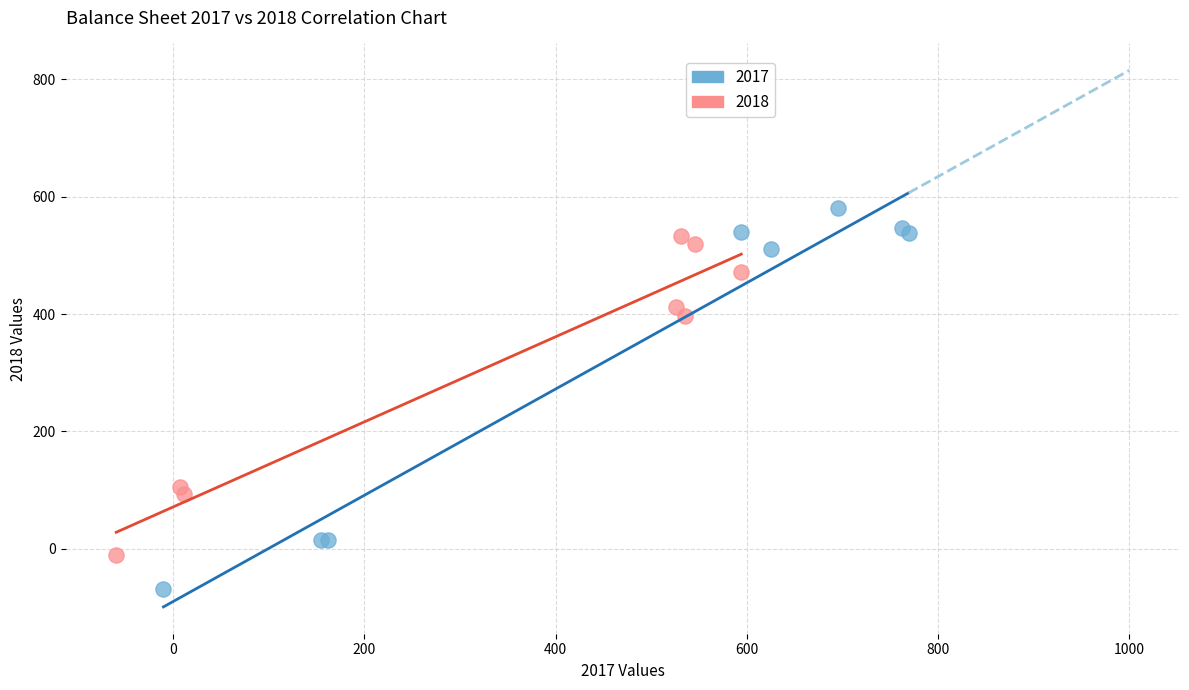

Which series reaches the maximum Y coordinate?

2017